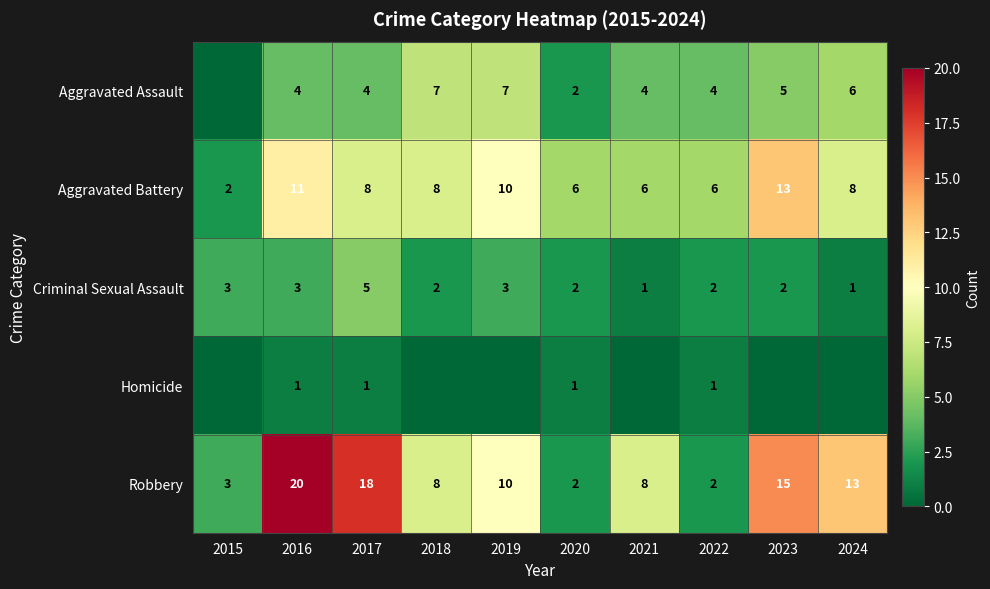

The Aggravated Assault series shows 2 at 2020. True or false?

True